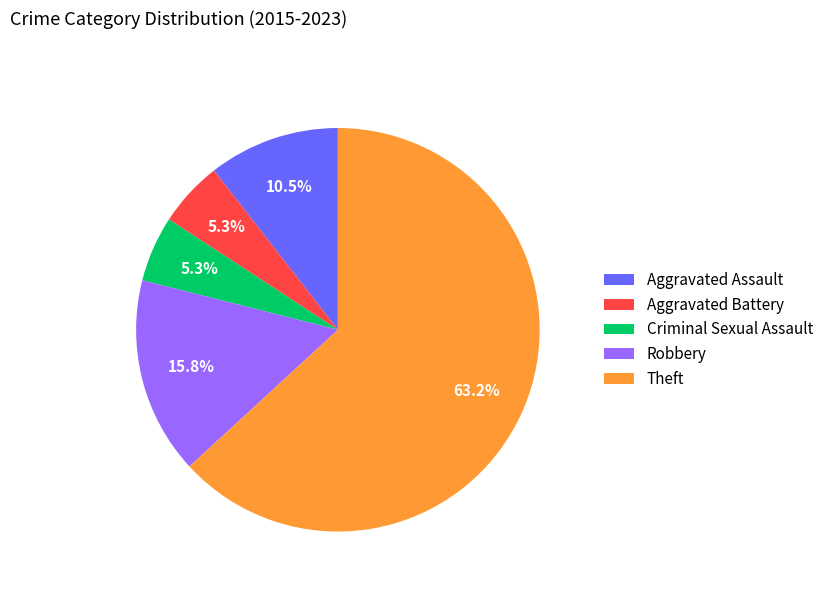

Is Theft the majority of the pie?

Yes